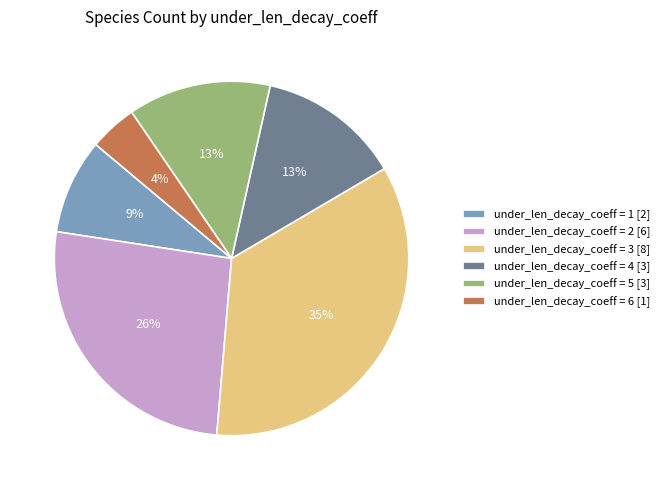

Is under_len_decay_coeff = 1 [2] the majority of the pie?

No